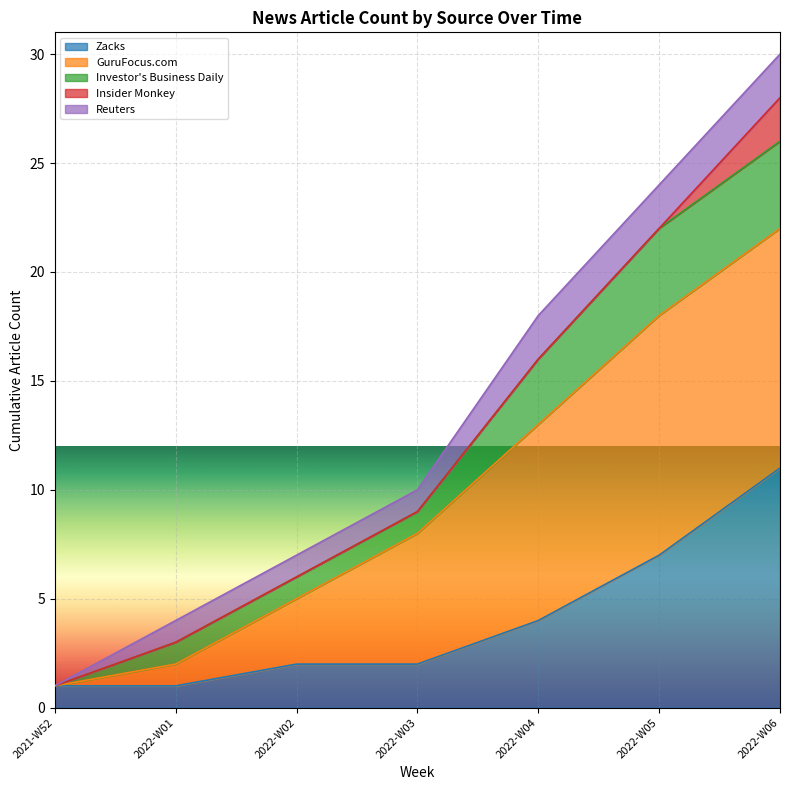

Which series changed the most between 2021-11 and 2022-01-12?

Zacks